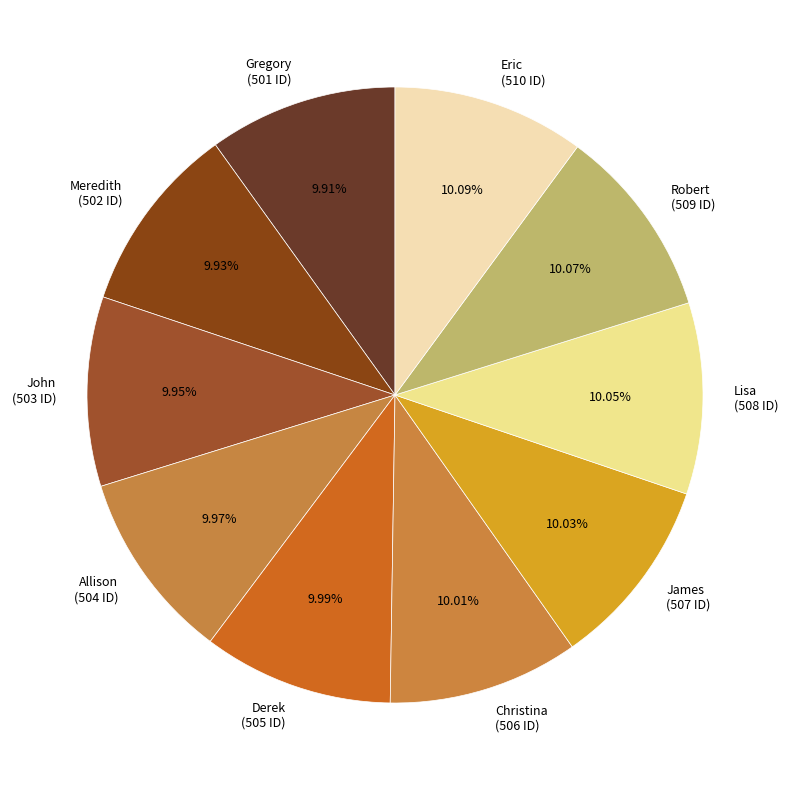

What is the ratio of the value at Lisa to the value at Christina?

1.0